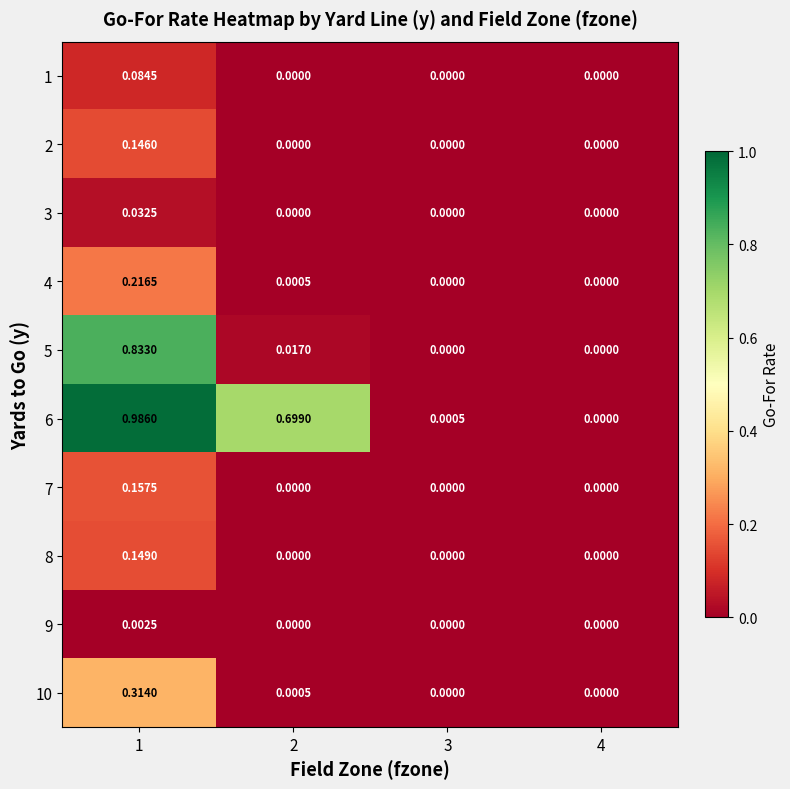

Is the value of 5 at 2 greater than the value of 6 at 1?

No